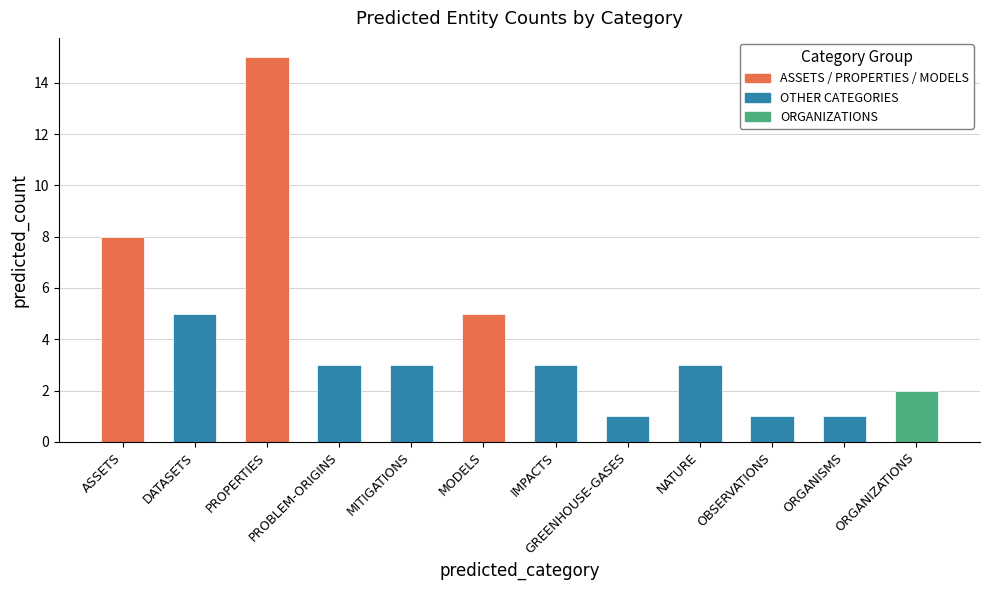

What is the minimum value shown in the chart?

1